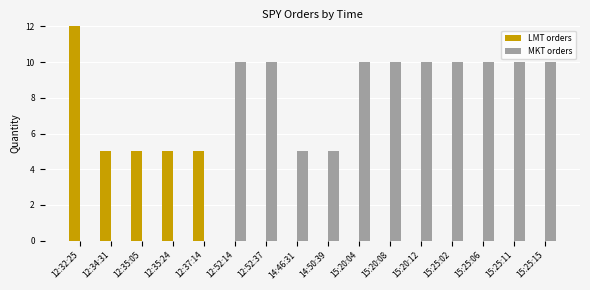

What is the greatest value displayed?

40